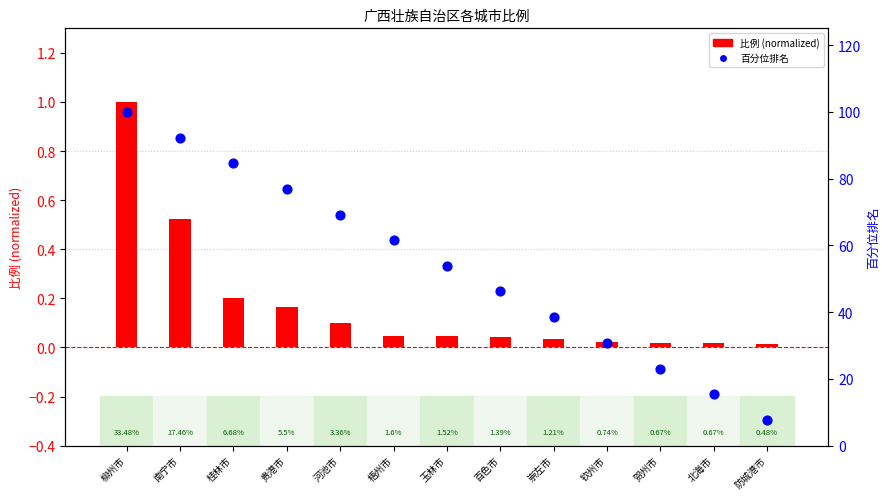

Which series has the largest total across all categories?

百分位排名